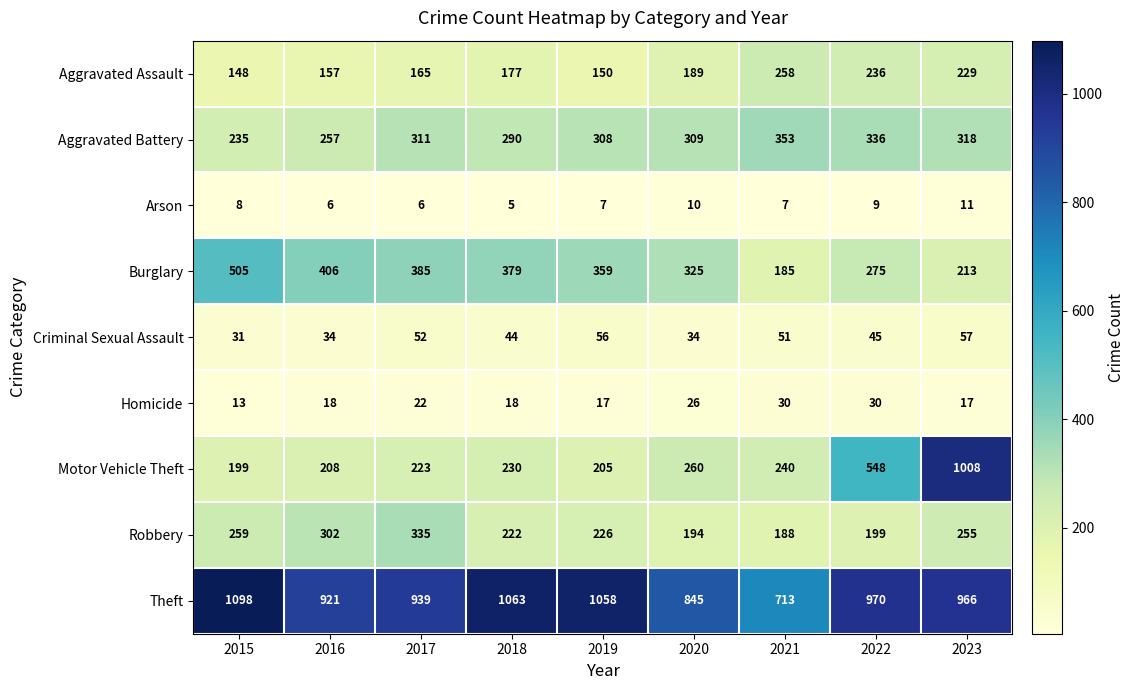

What is the difference between the maximum and minimum values in the Aggravated Battery series?

118